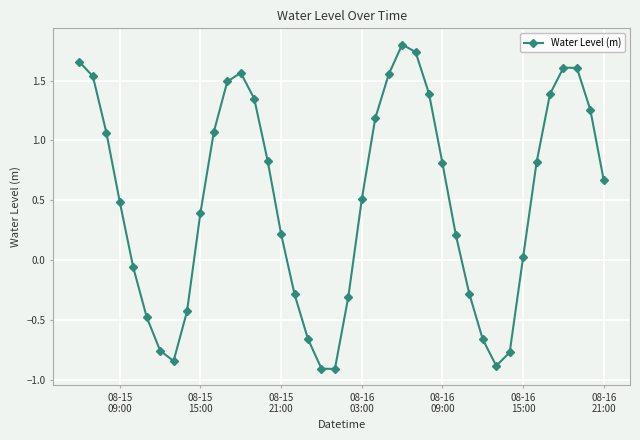

What is the average value?

0.5